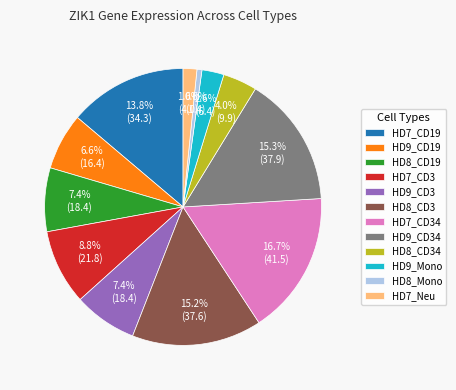

What is the smallest slice in the pie chart?

HD8_Mono